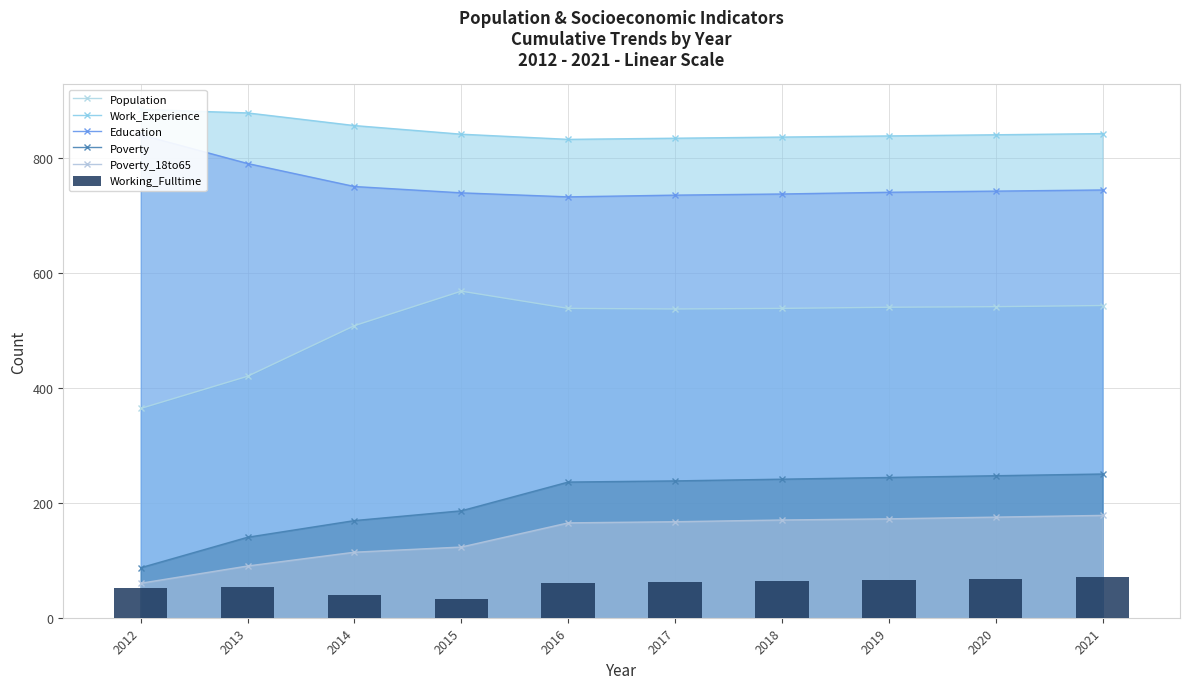

Count the number of data series in this chart.

6